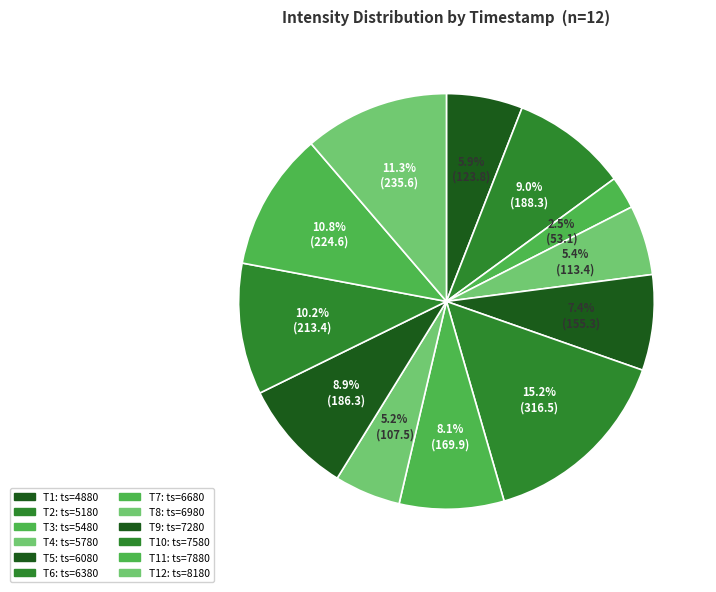

Is there a majority slice in this chart?

No